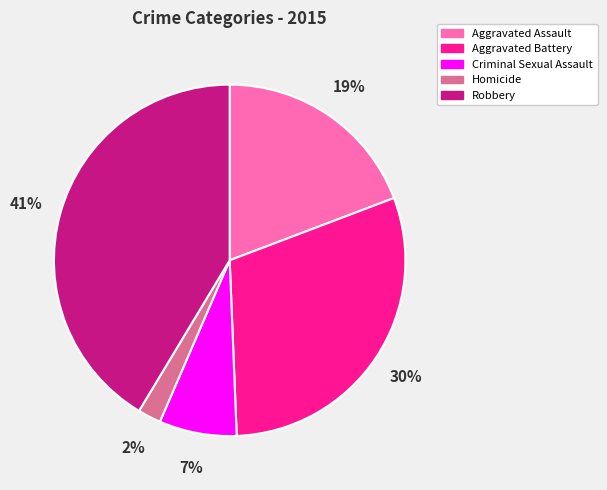

To the nearest percent, what percentage of the pie is Aggravated Battery?

30%